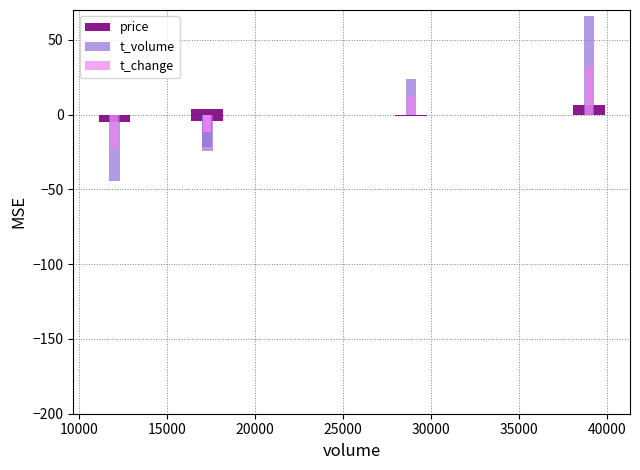

What are all the series names shown in the legend?

price, t_volume, t_change